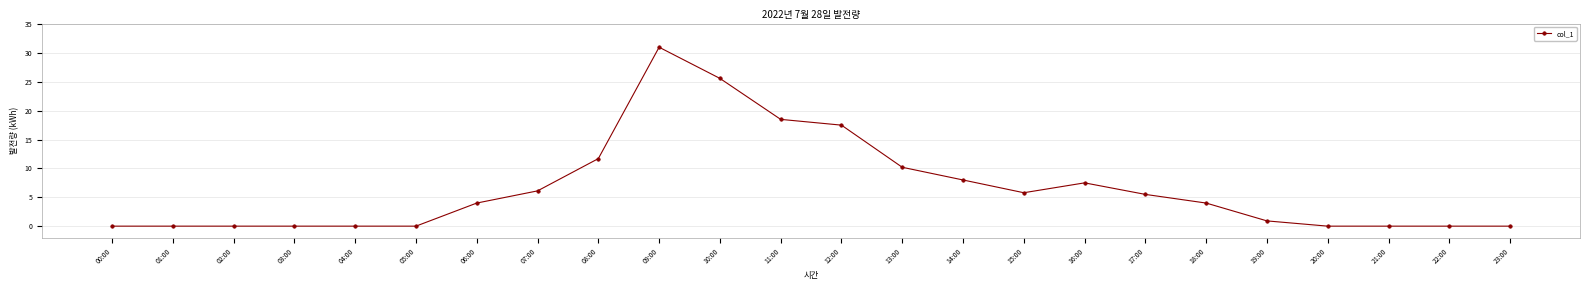

The value at 08:00 is 11.7. True or false?

True